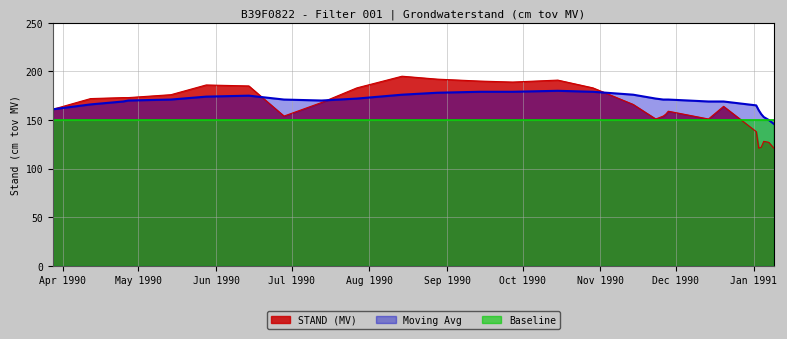

What are all the series names shown in the legend?

STAND (MV), Moving Avg, Baseline